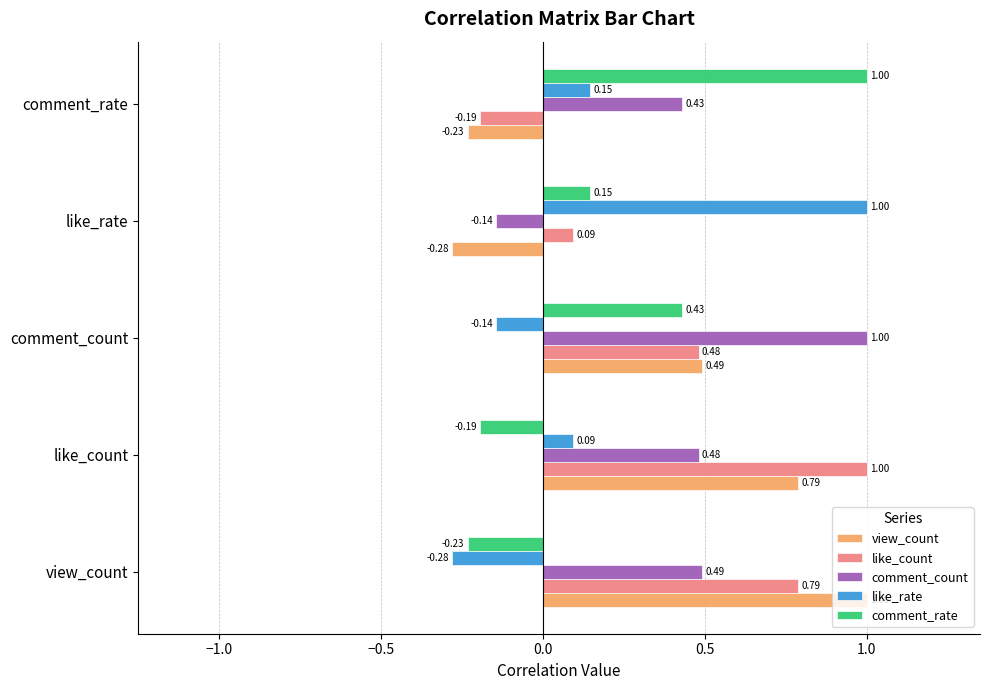

What is the sum of the like_rate values at comment_count and like_rate?

0.9